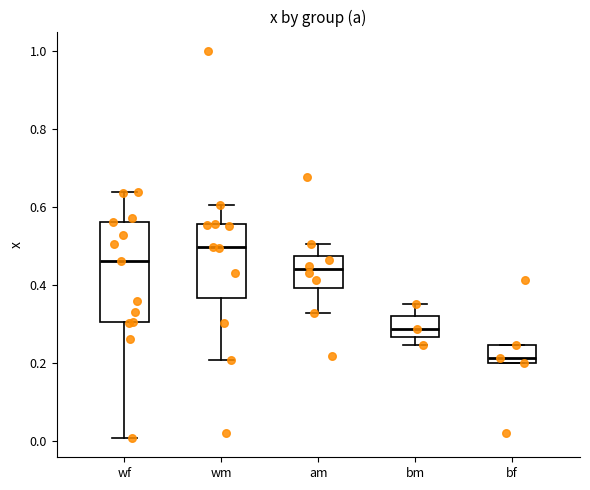

Which box is the tallest, from its lower edge to its upper edge?

wf